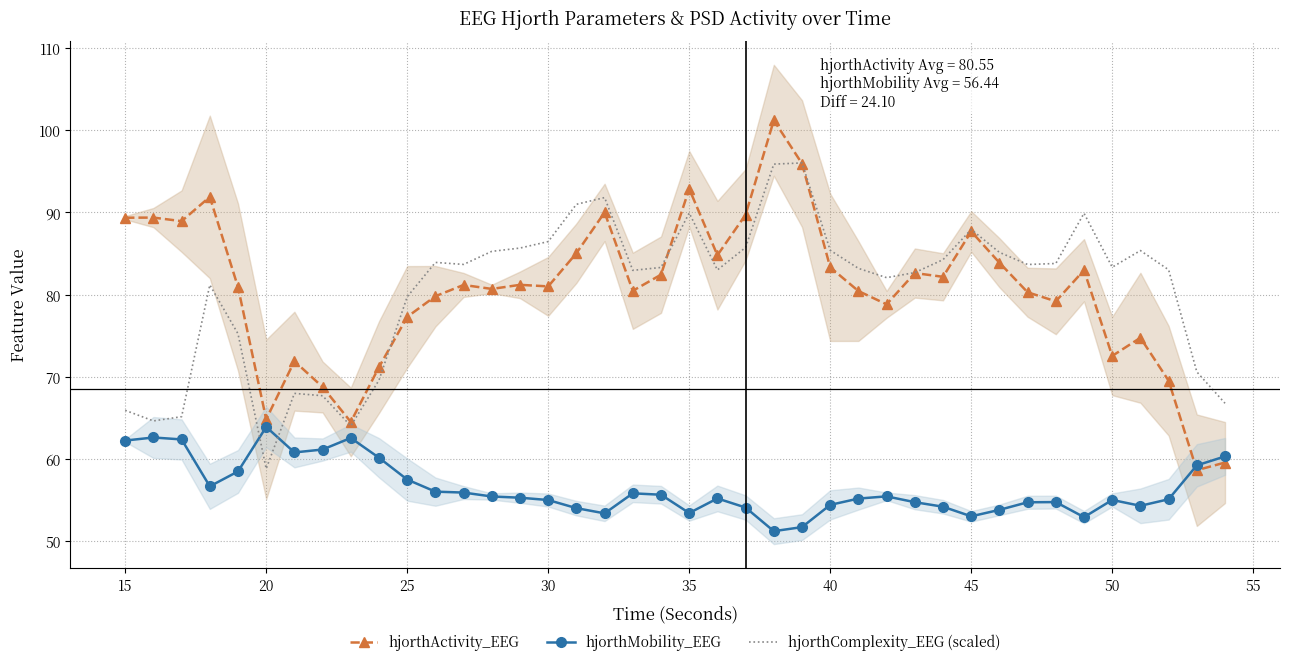

Which category has the highest value in the hjorthMobility_EEG series?

20